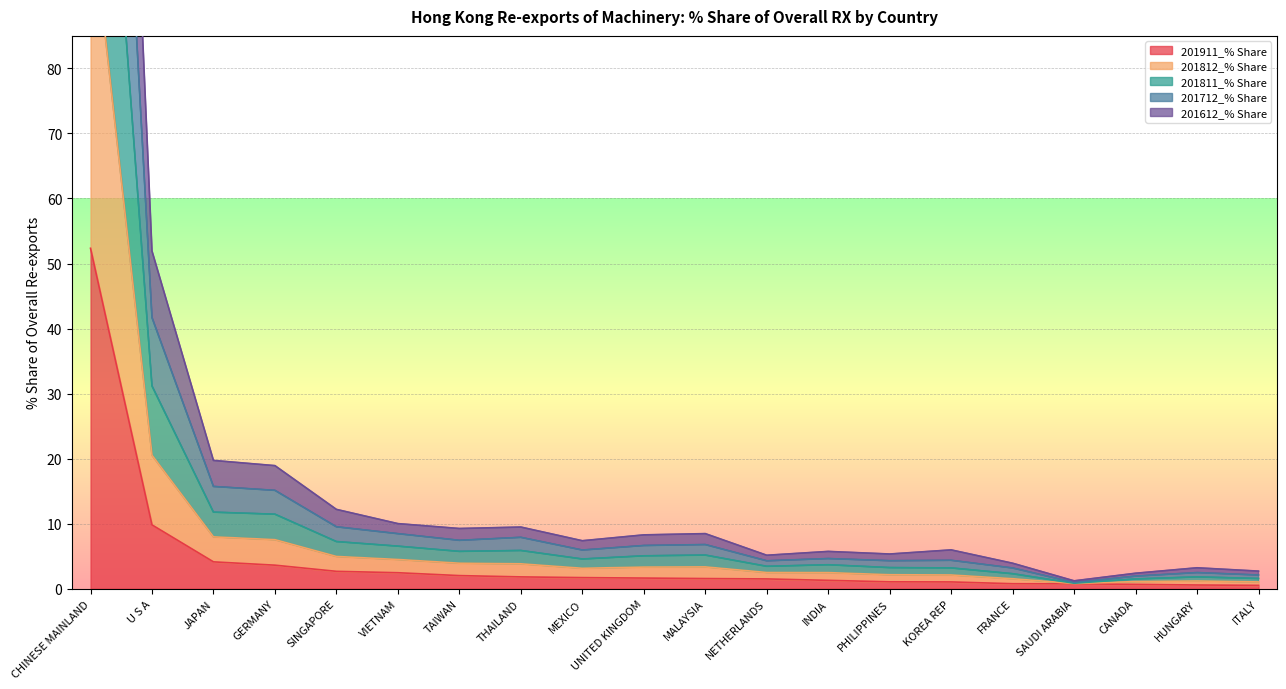

Where is 201911_% Share nearest to the value 26?

U S A